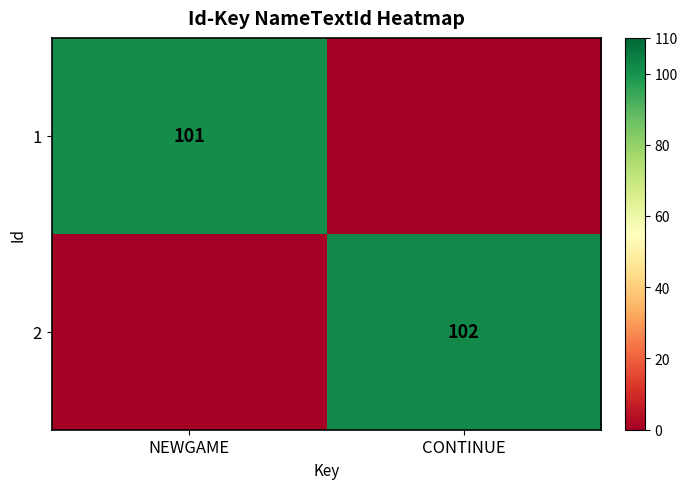

The value of 2 at CONTINUE is 102. True or false?

True